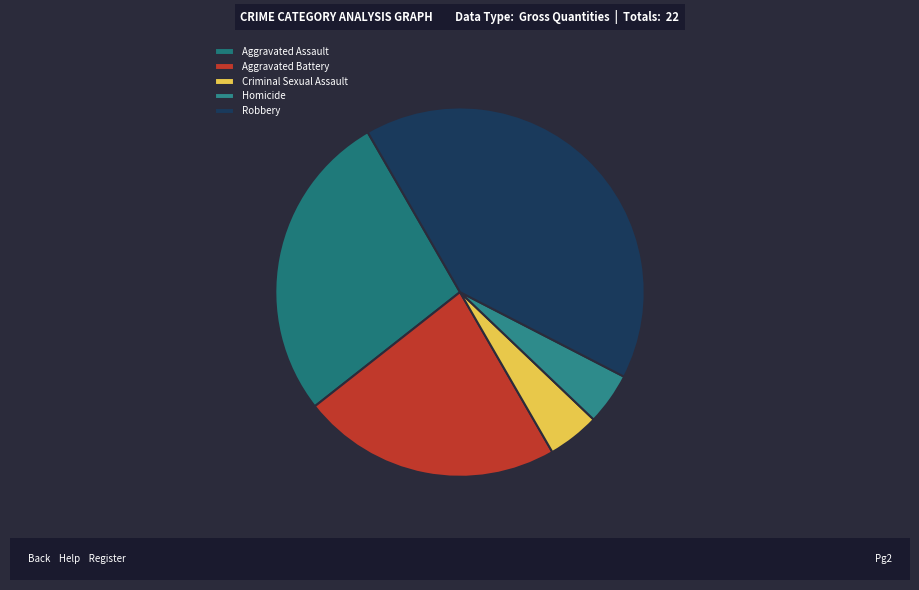

How many slices are in this pie chart?

5